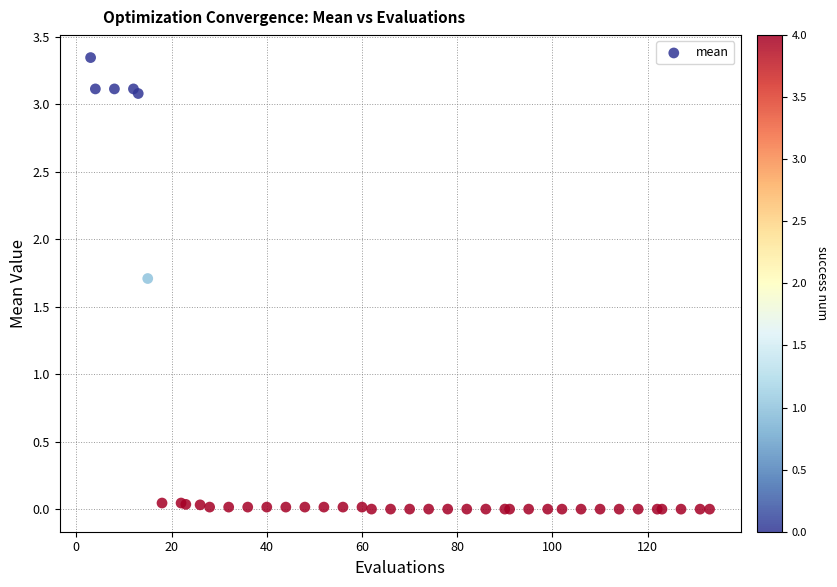

What Y value in the scatter plot is closest to 1?

1.7